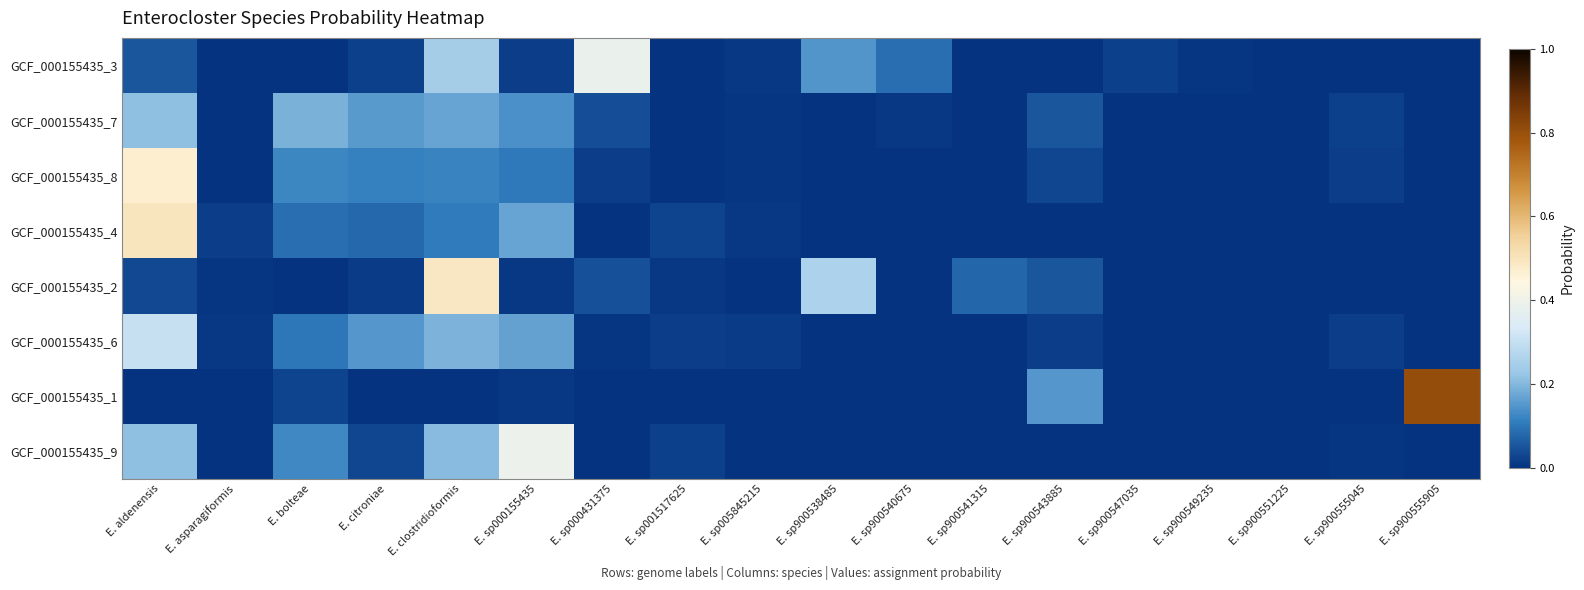

At which category is the sum across all series the highest?

E. aldenensis